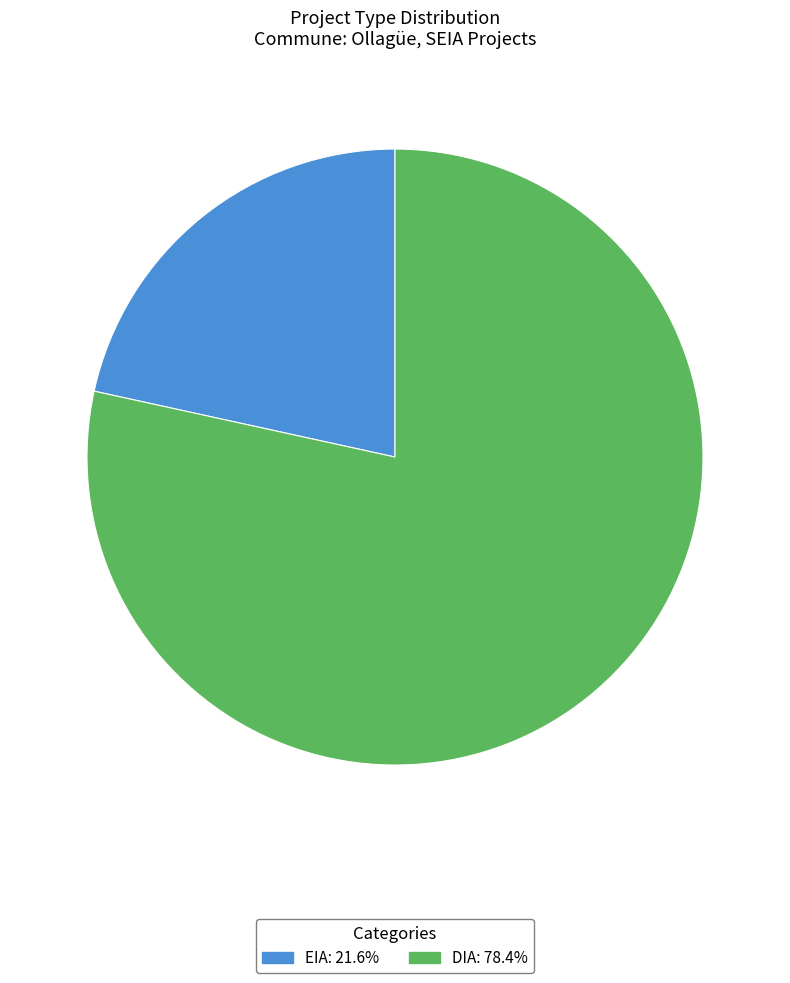

Combined, do DIA and EIA account for over 50%?

Yes